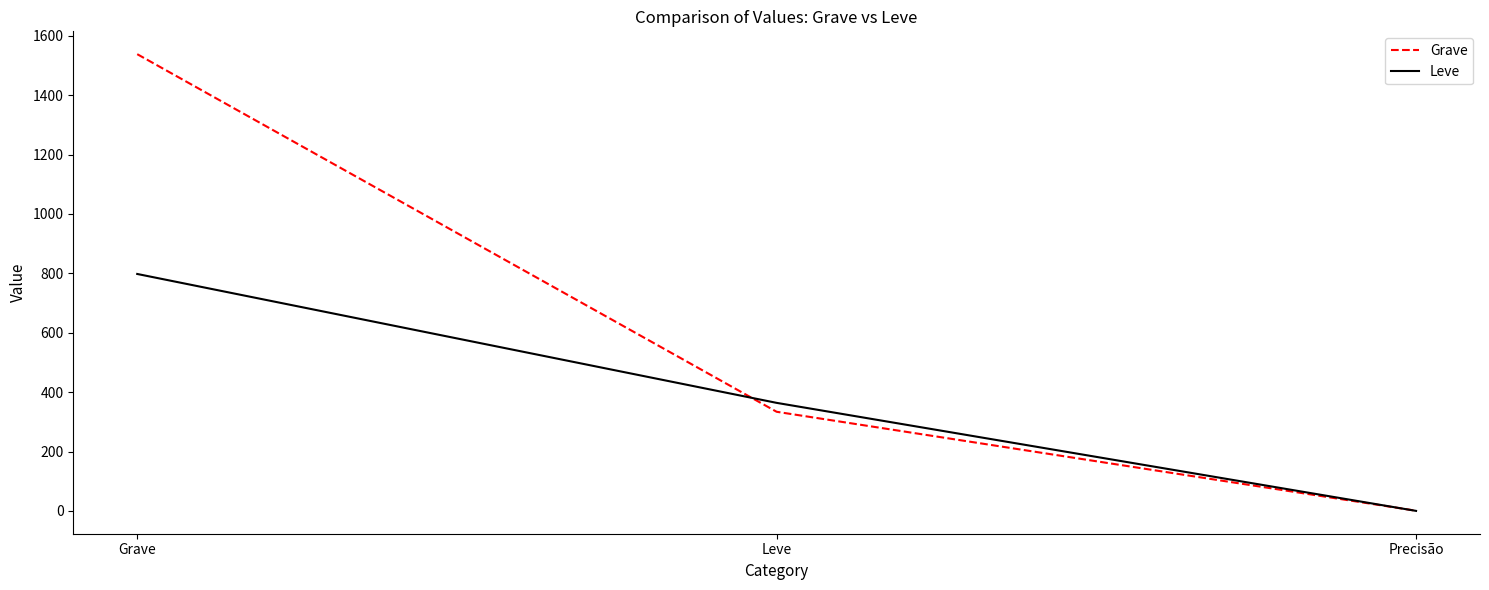

List the series in order of their peak value, lowest first.

Leve, Grave